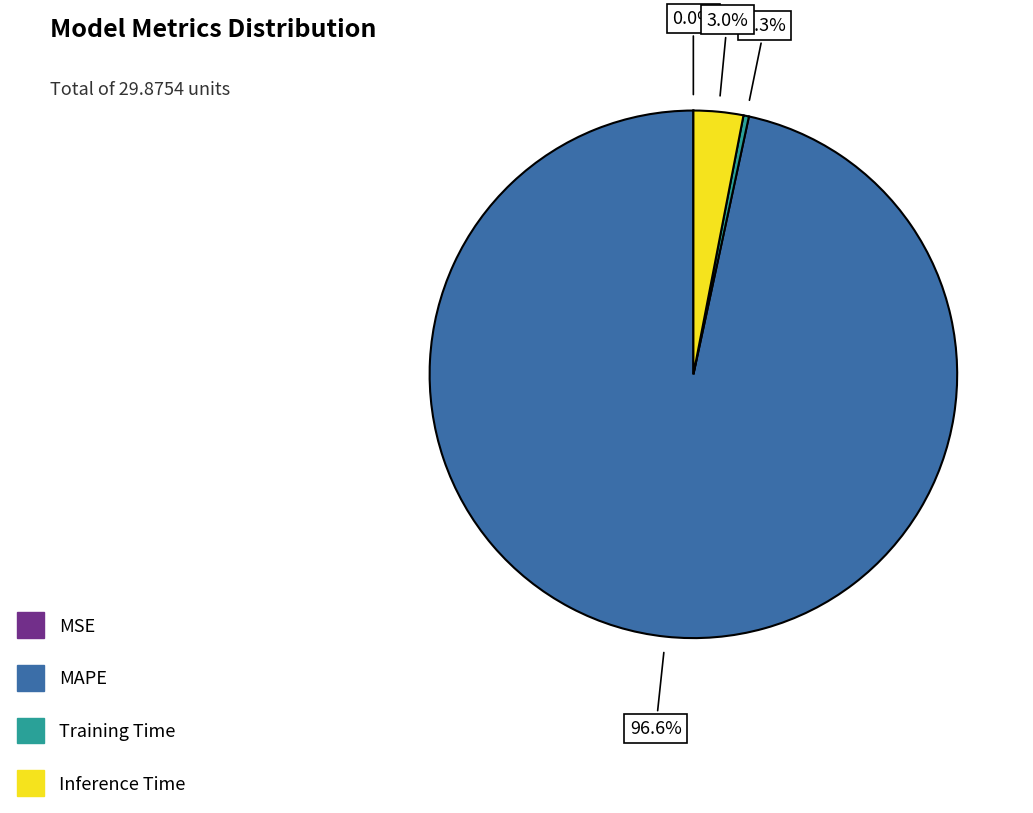

To the nearest percent, what is the difference between the largest and smallest slice percentages?

97%